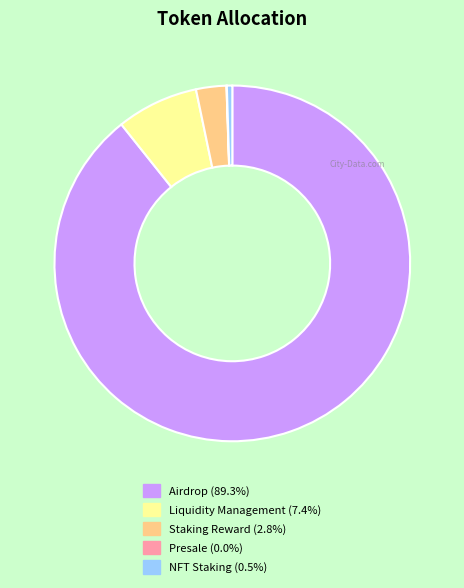

Does any single category account for the majority?

Yes